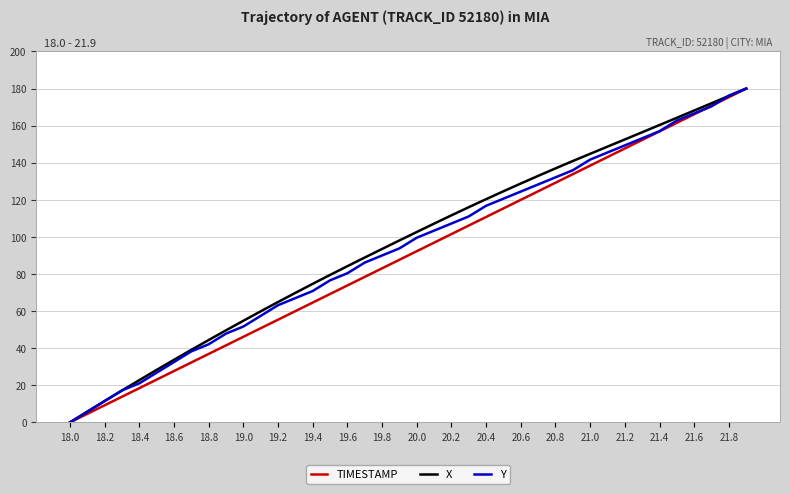

What is the maximum value for TIMESTAMP?

180.0